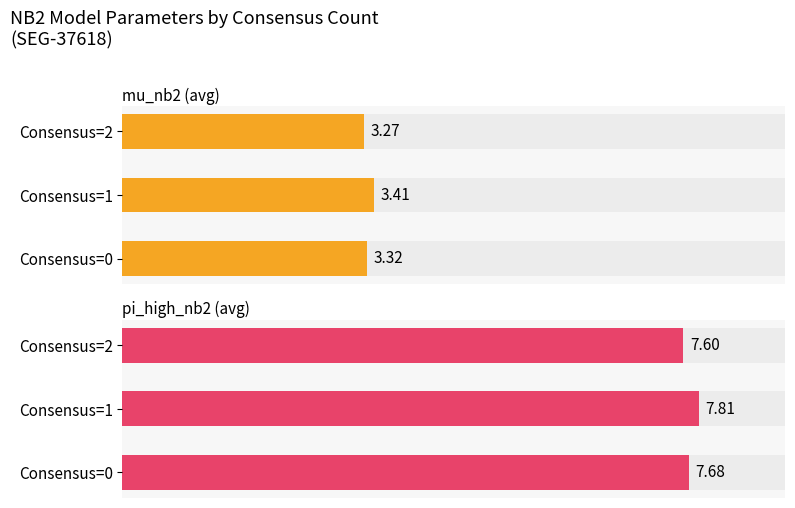

Reading right to left, transcribe all the data shown in this chart.

mu_nb2 (avg): 3.3	3.4	3.3
pi_high_nb2 (avg): 7.6	7.8	7.7